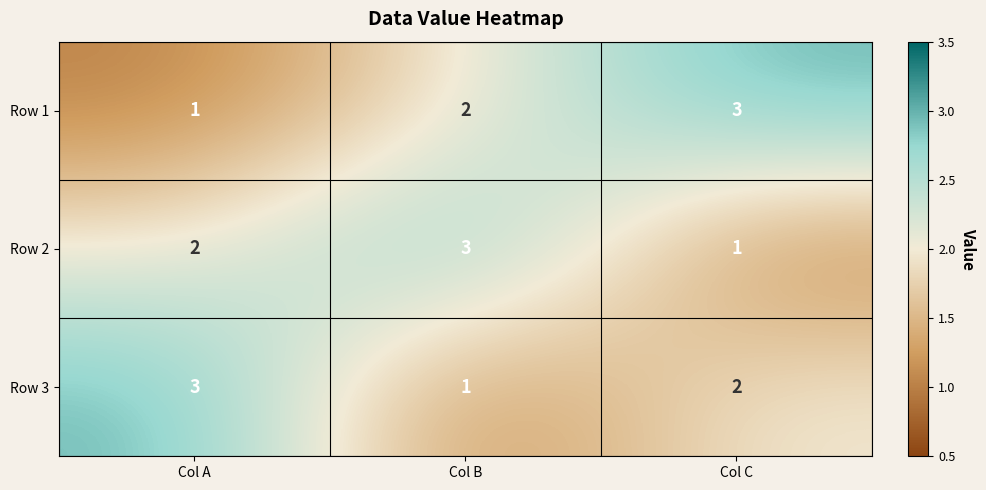

Reading left to right, what are all the values shown in this chart?

Row 1: Col A=1	Col B=2	Col C=3
Row 2: Col A=2	Col B=3	Col C=1
Row 3: Col A=3	Col B=1	Col C=2